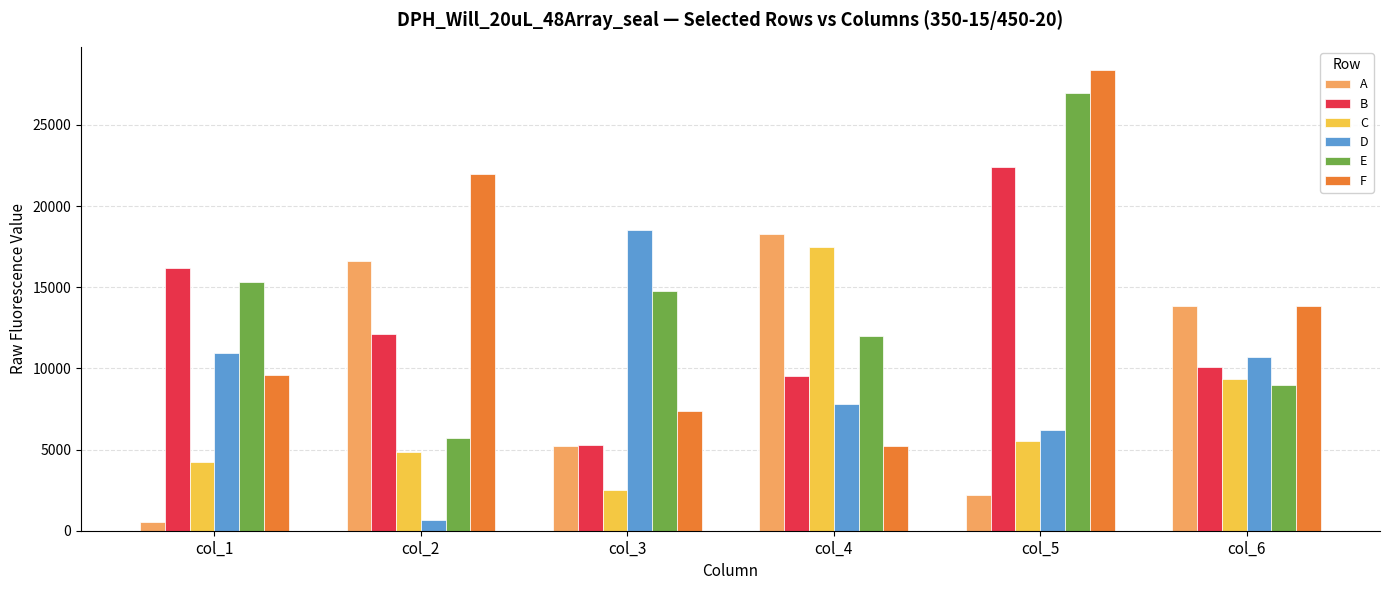

What is the sum of all E values?

83673